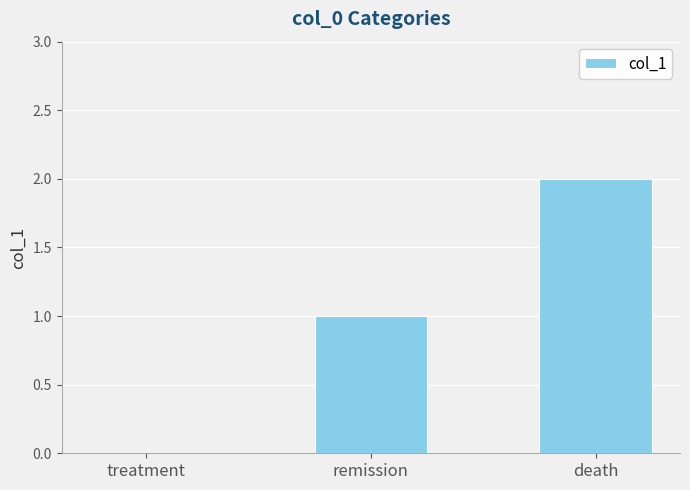

Approximately how many times larger is the value at death compared to remission?

2.0